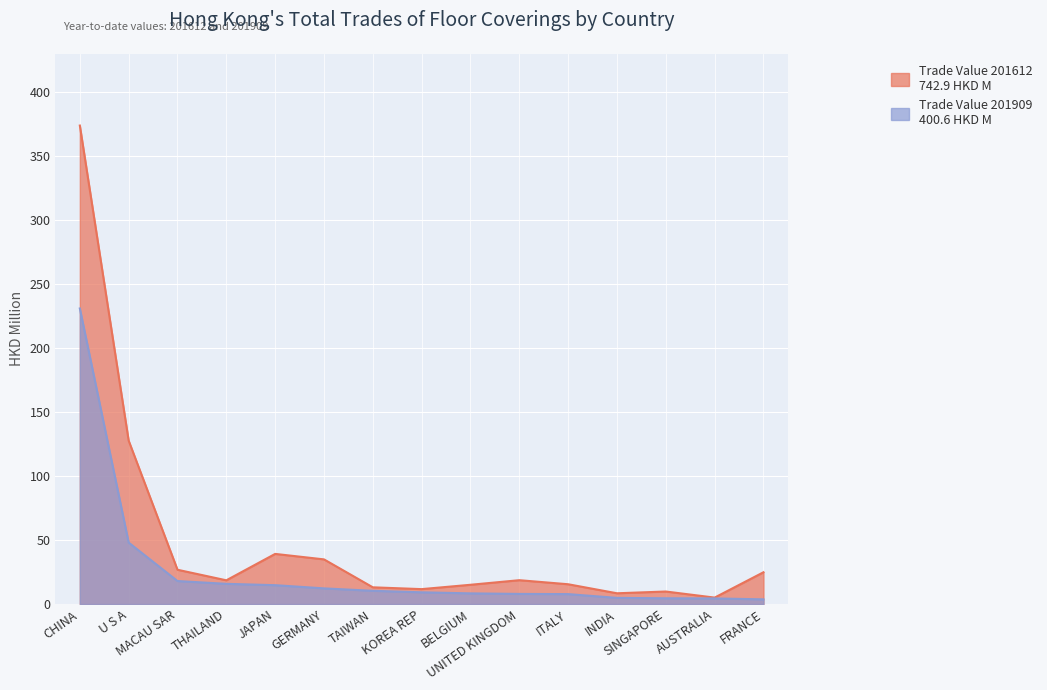

True or false: Trade Value 201909 has a value of 2.0 at SINGAPORE.

False